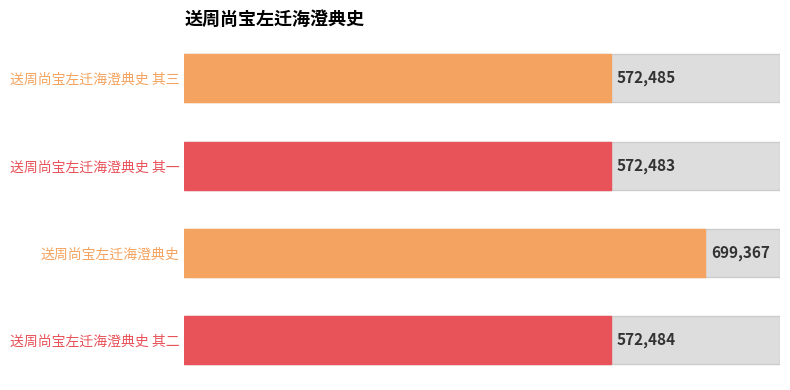

What is the maximum value shown in the chart?

699367